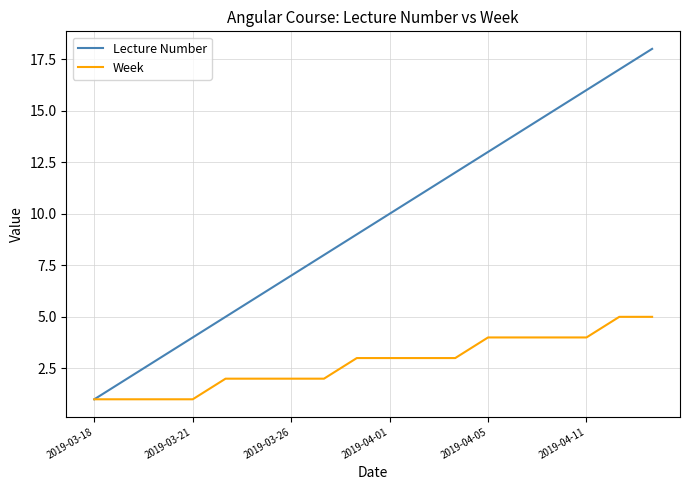

Rank the series by their average value, from highest to lowest.

Lecture Number, Week